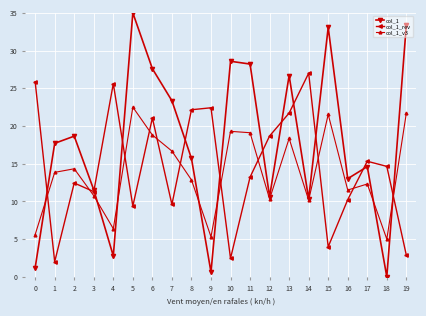

Reading right to left, what are all the values shown in this chart?

col_1: 33.4	0.0	14.6	13.0	33.1	10.3	26.7	10.6	28.2	28.6	0.6	15.7	23.3	27.6	35.0	2.8	11.5	18.7	17.7	1.2
col_1_rev: 2.9	14.6	15.3	10.2	4.0	27.0	21.7	18.7	13.2	2.4	22.4	22.2	9.6	21.1	9.4	25.6	11.3	12.4	2.0	25.9
col_1_v3: 21.7	5.0	12.3	11.5	21.5	10.2	18.3	10.3	19.1	19.3	5.3	12.9	16.7	18.8	22.5	6.4	10.8	14.3	13.9	5.6